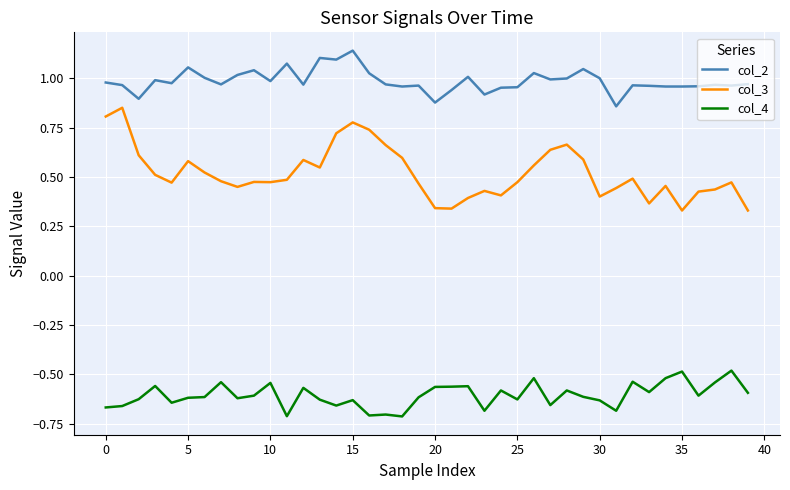

True or false: col_2 and col_4 cross at least once.

False